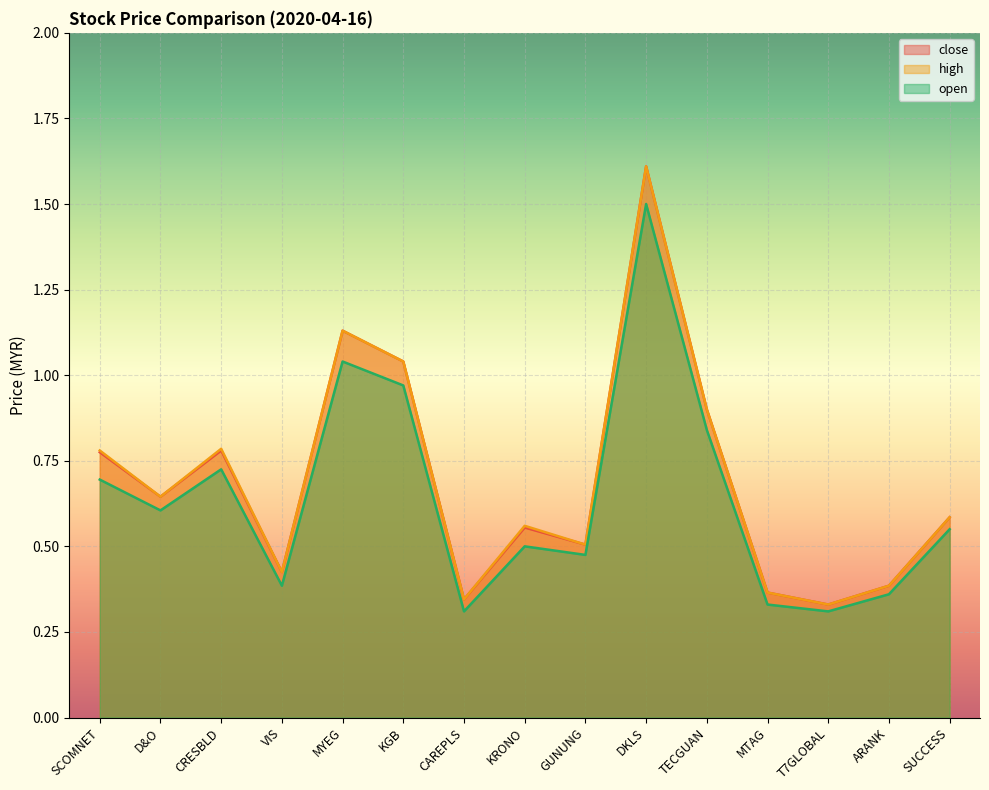

At which category is the sum across all series the highest?

DKLS